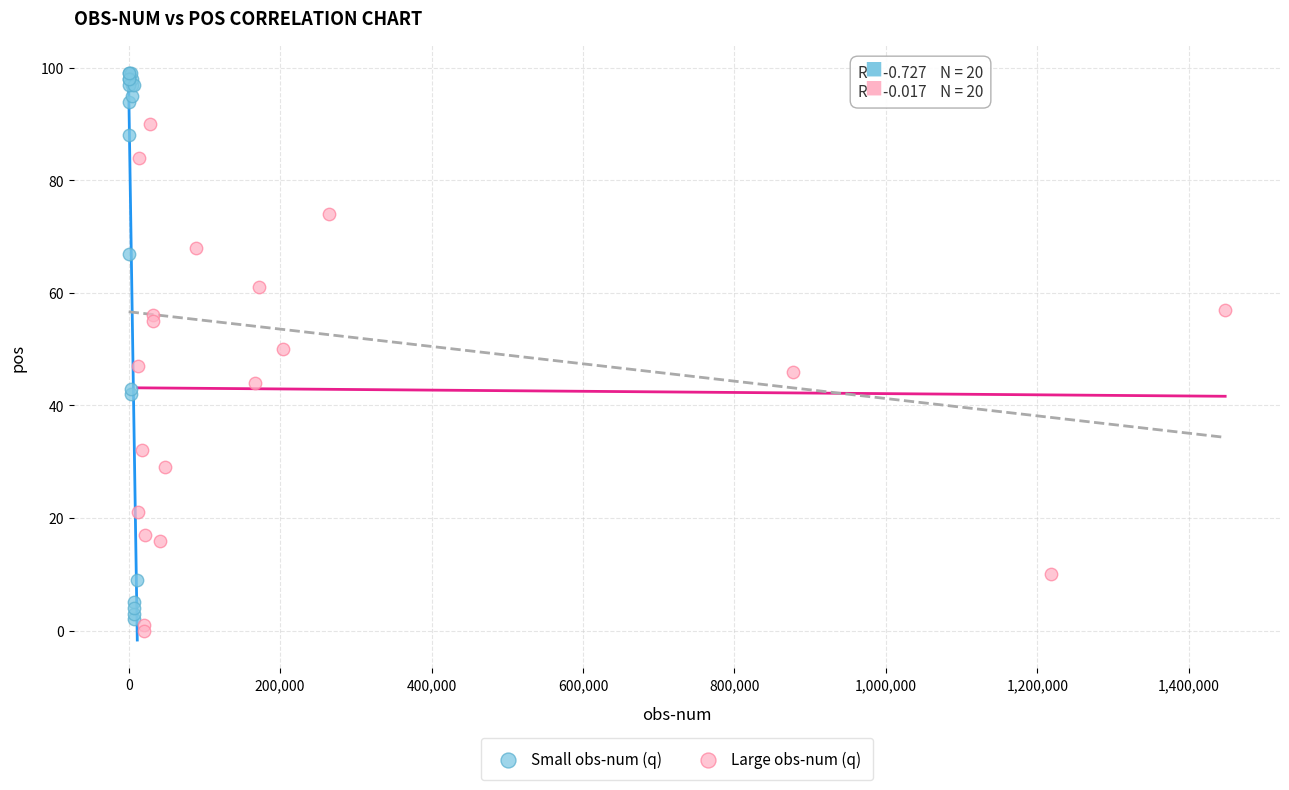

Which series reaches the minimum Y coordinate?

Large obs-num (q)